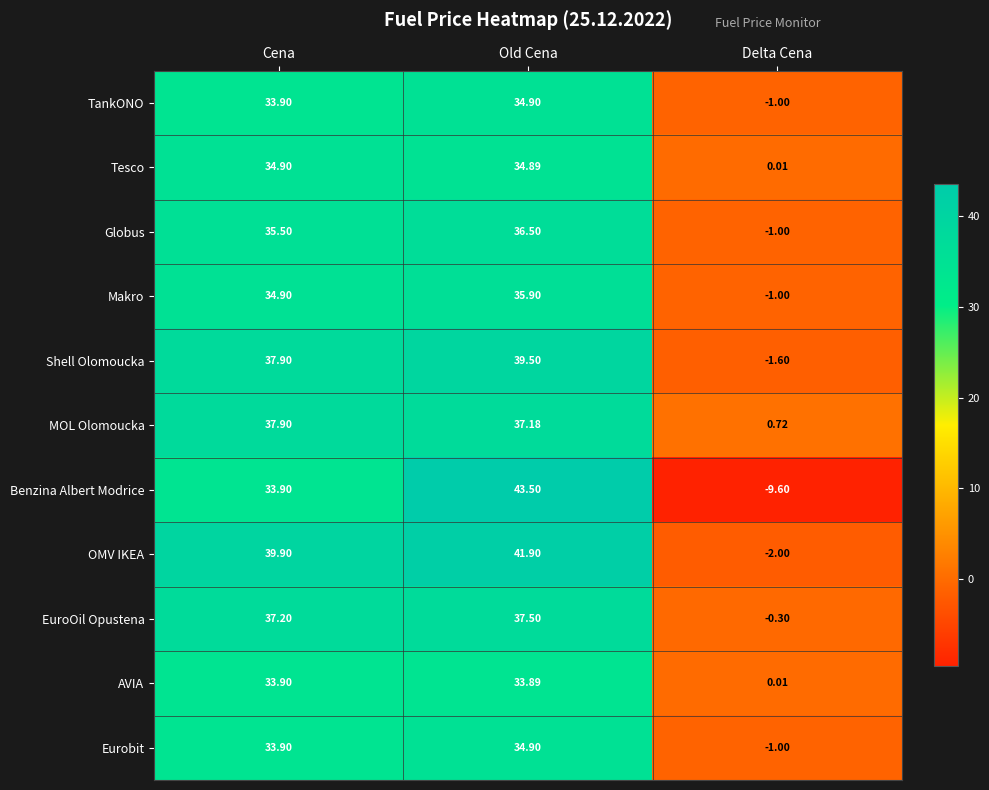

Which category has the lowest value in the MOL Olomoucka series?

Delta Cena